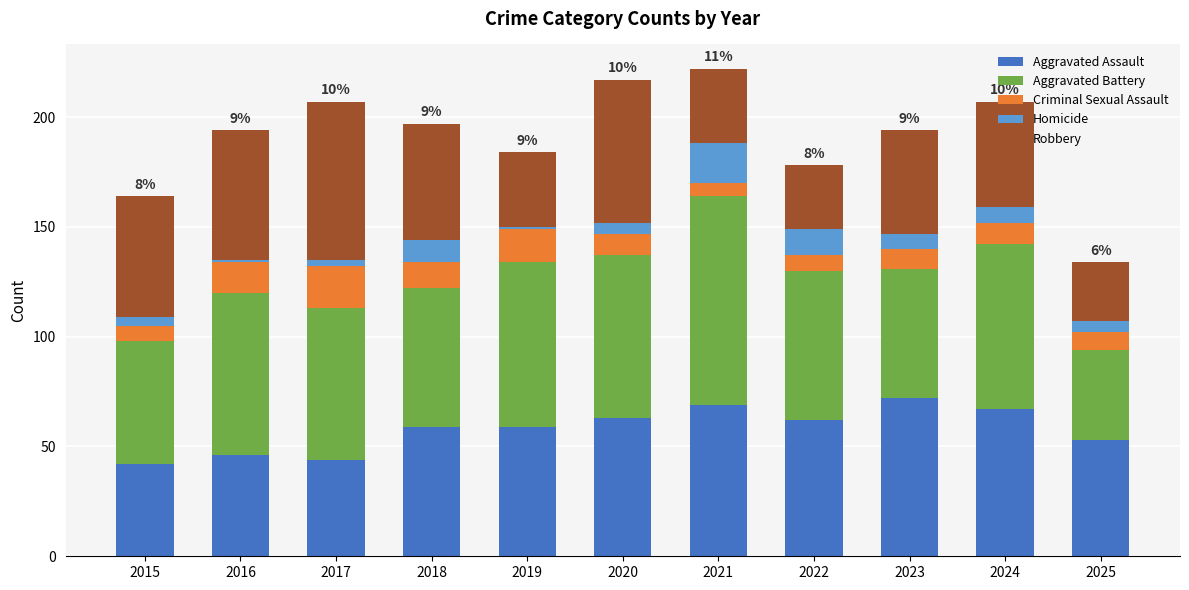

What is the value of the Aggravated Assault bar at the 1st from the left?

42